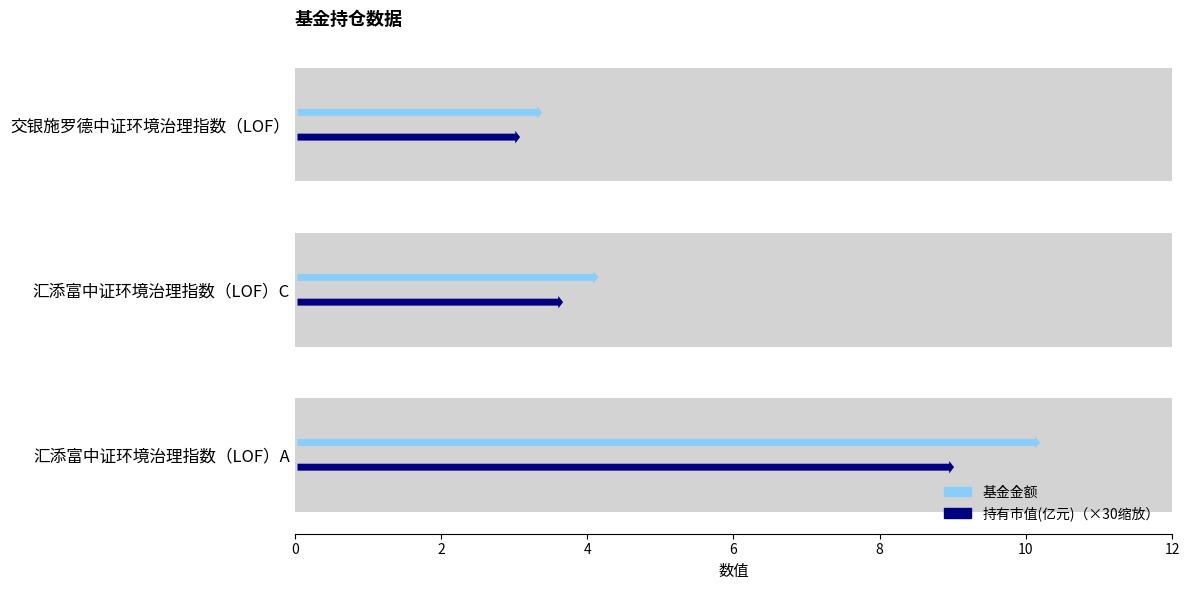

The value of 基金金额 at 交银施罗德中证环境治理指数（LOF） is 4.8. True or false?

False